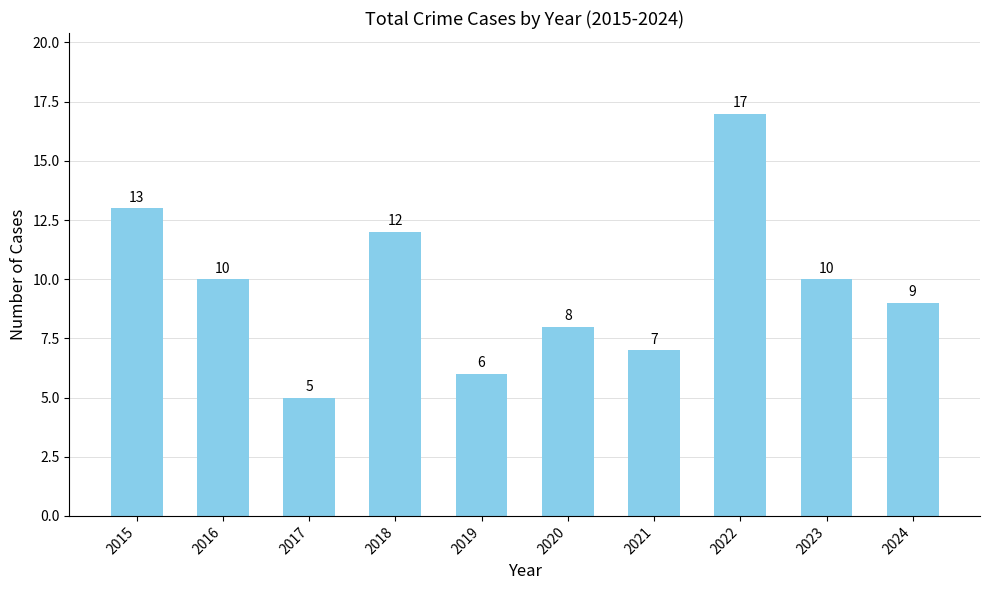

How many data points does each series have?

10